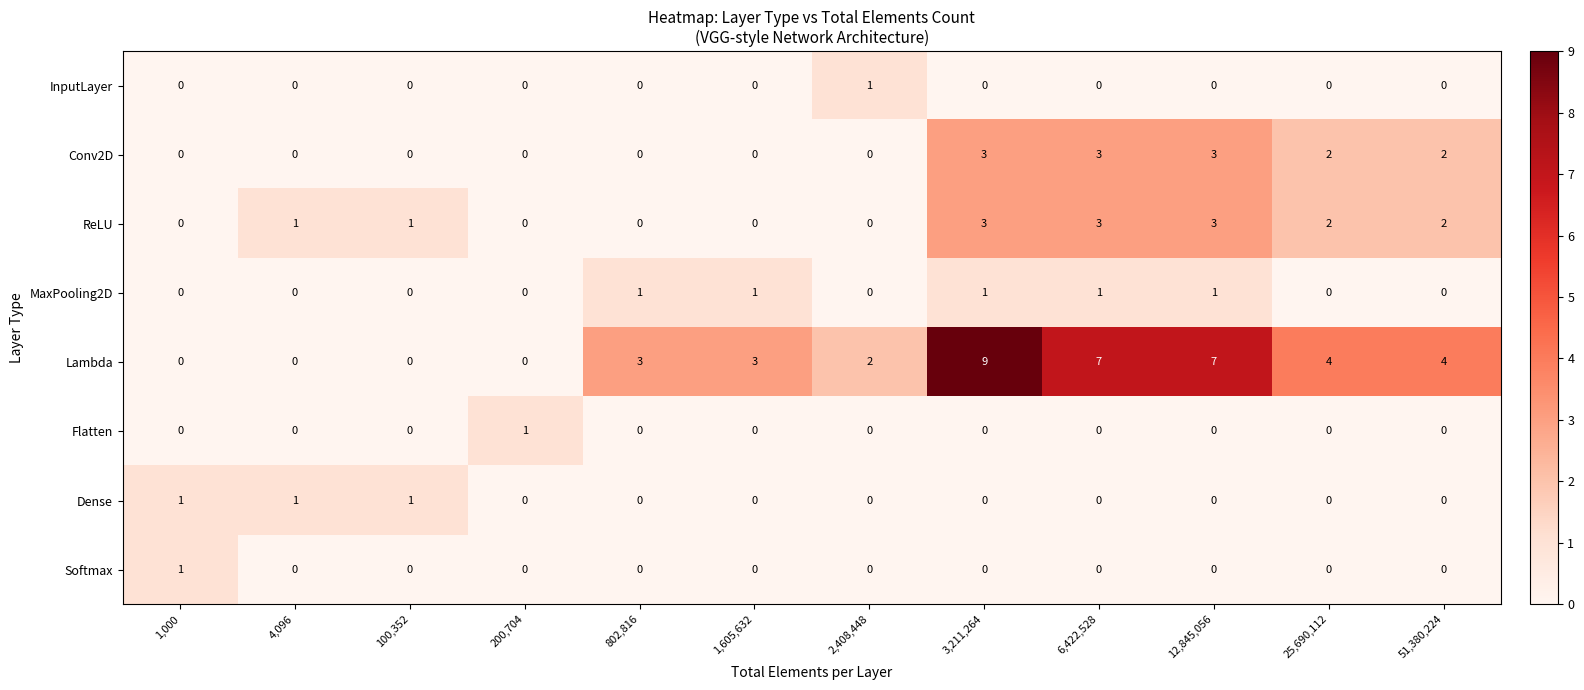

What is the total value across all series at 1,000?

2